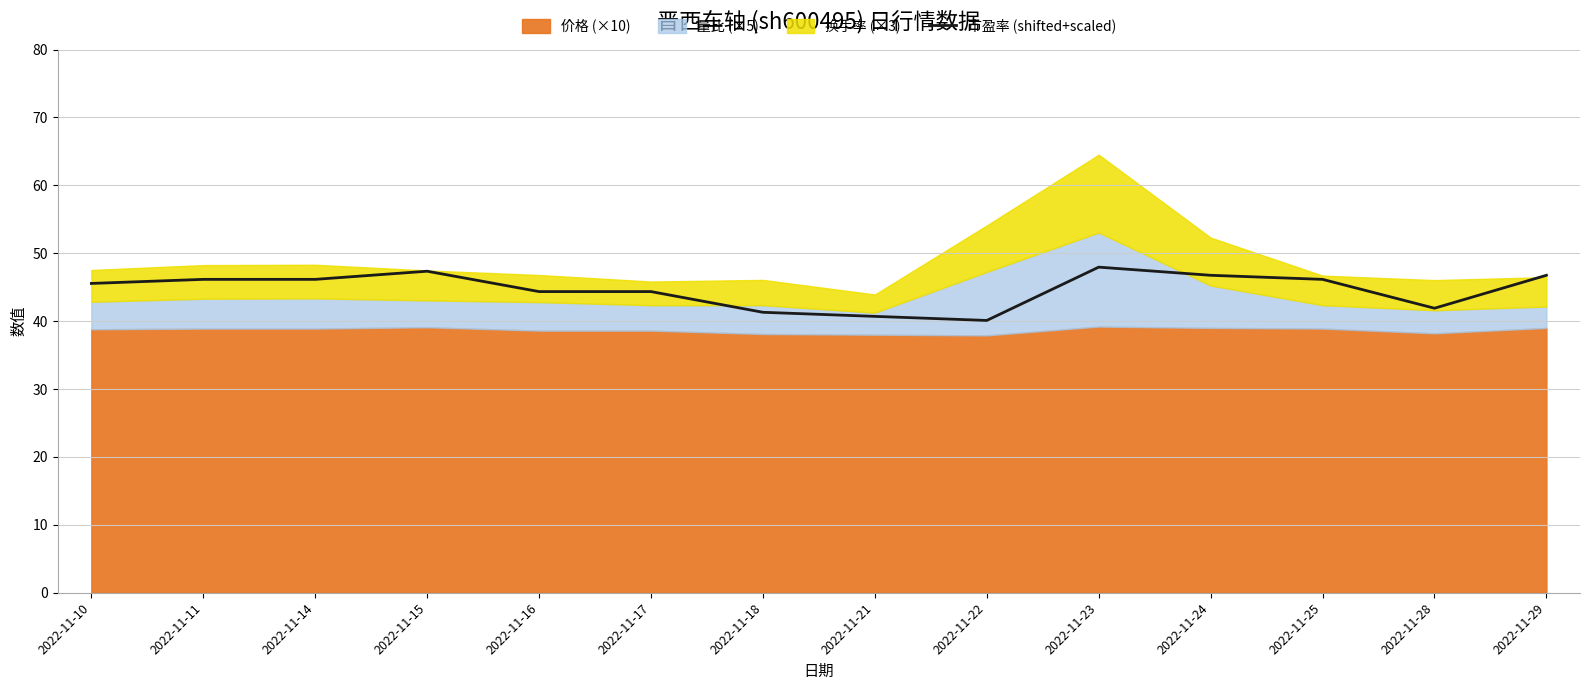

Reading left to right, what are all the values shown in this chart?

45.5	46.1	46.1	47.3	44.3	44.3	41.3	40.7	40.1	48.0	46.8	46.1	41.9	46.8